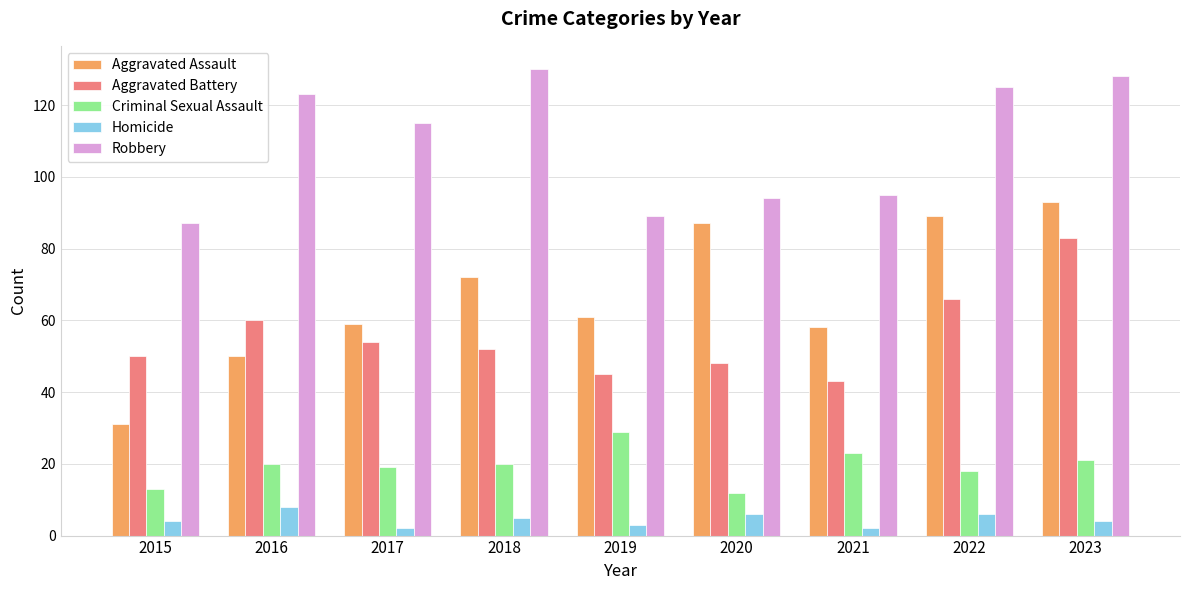

How many values in the Robbery series are below 115?

4